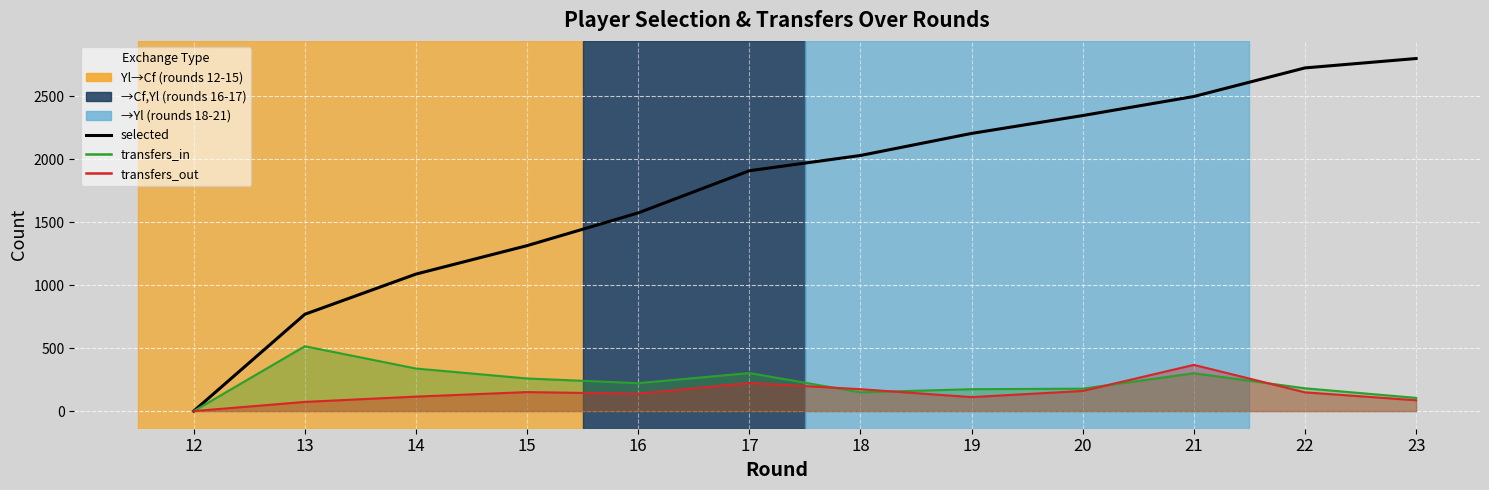

How many lines are shown in the chart?

3